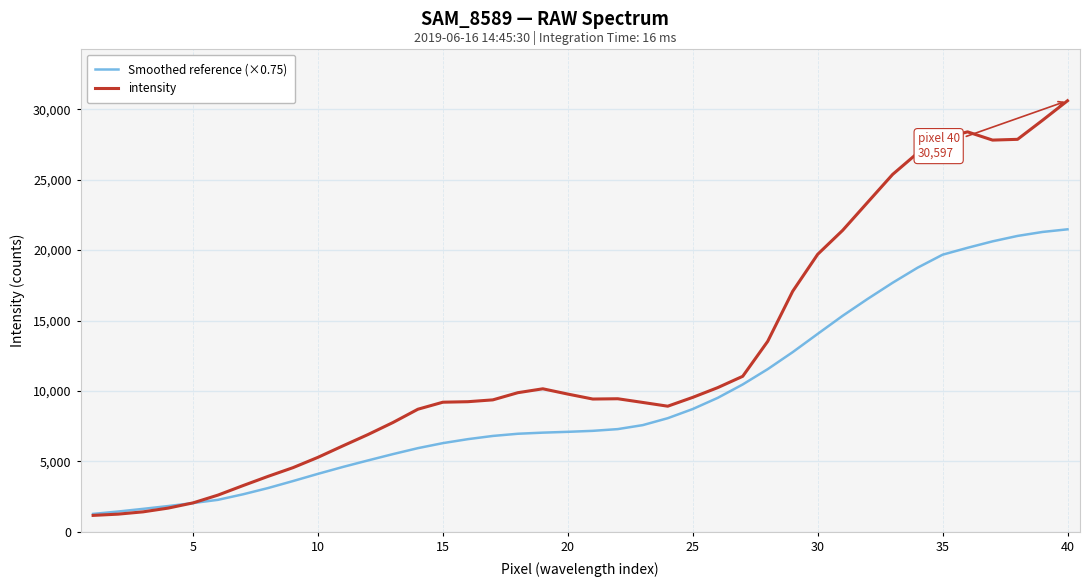

Which series has the largest range (max minus min)?

intensity